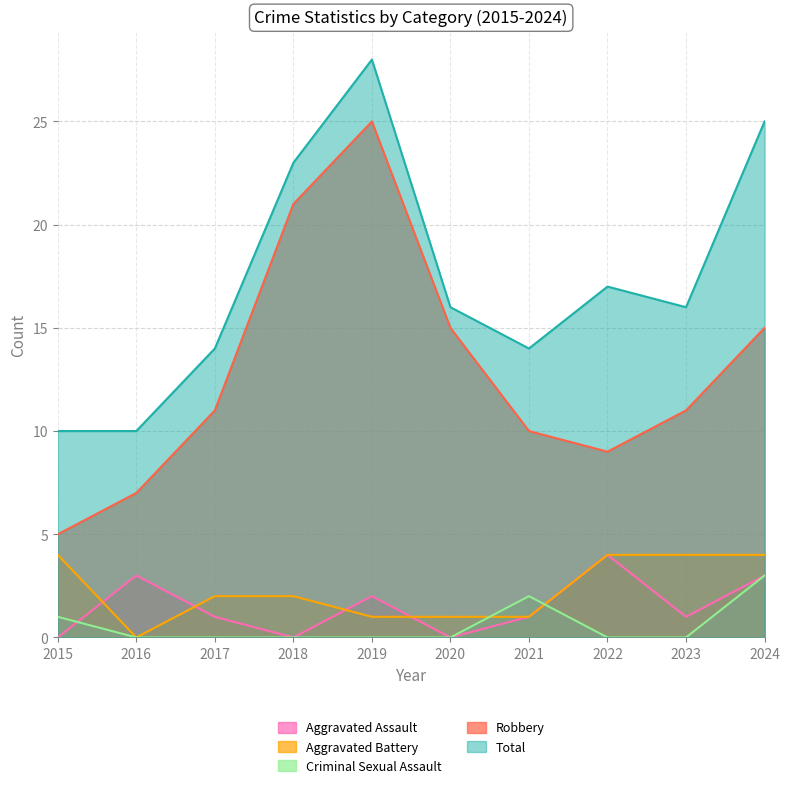

Which has a higher value, 2024 or 2019?

2024